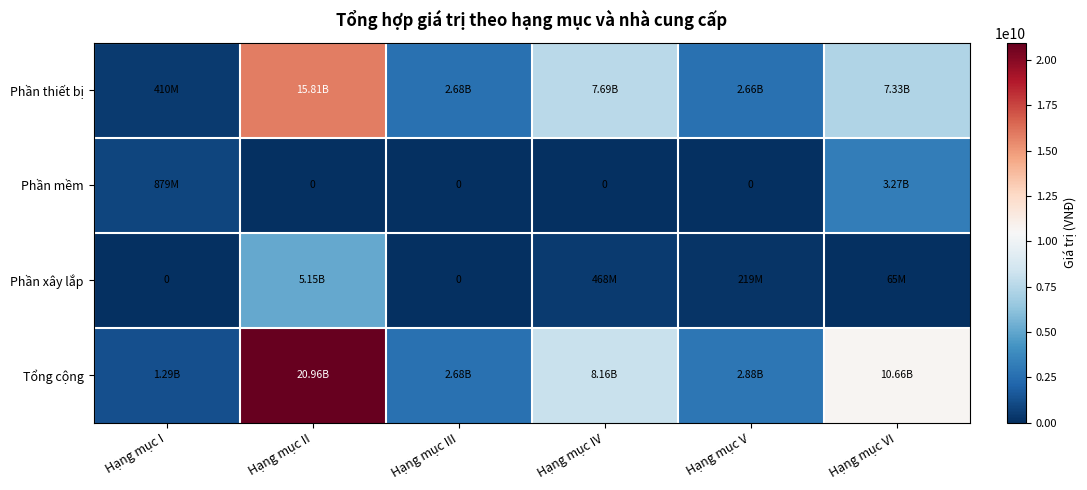

What value does the Phần thiết bị series have at Hạng mục I, to the nearest 100?

410000000